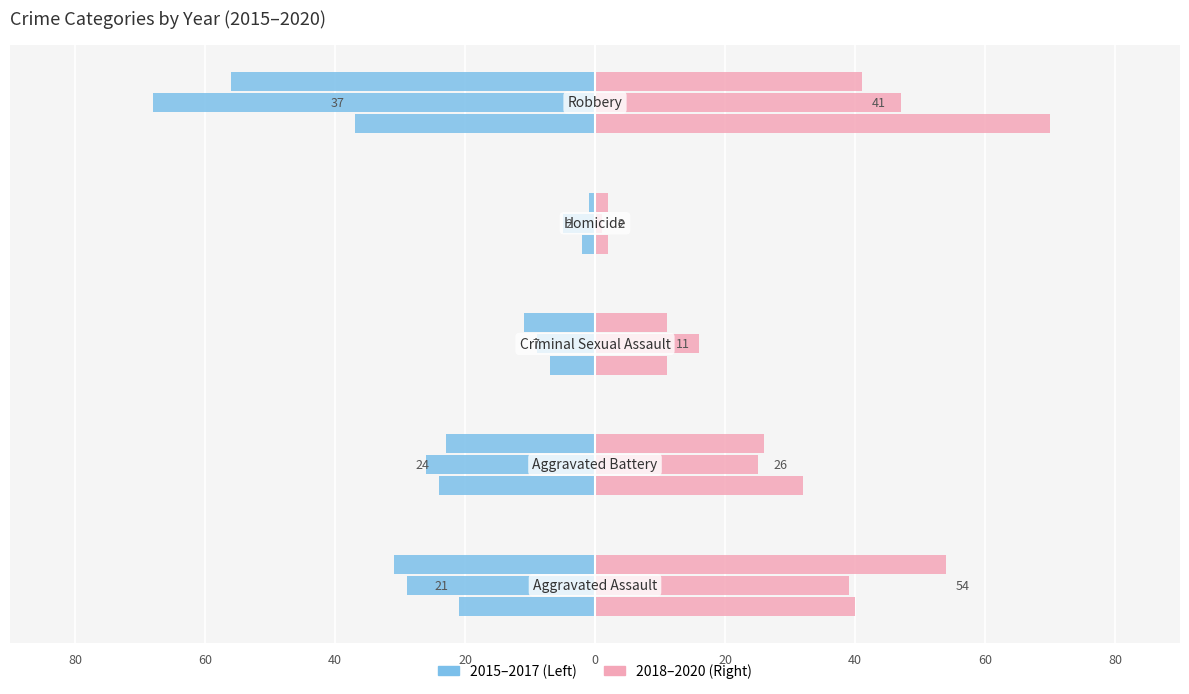

What is the difference between the highest and lowest values at Aggravated Assault?

85